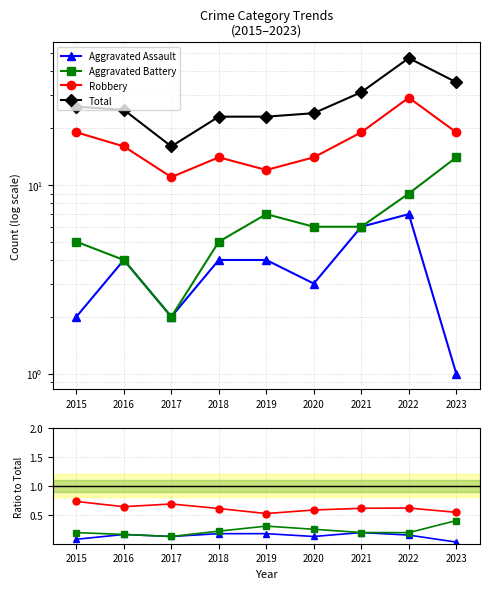

Read the Robbery value at 2016.

0.6